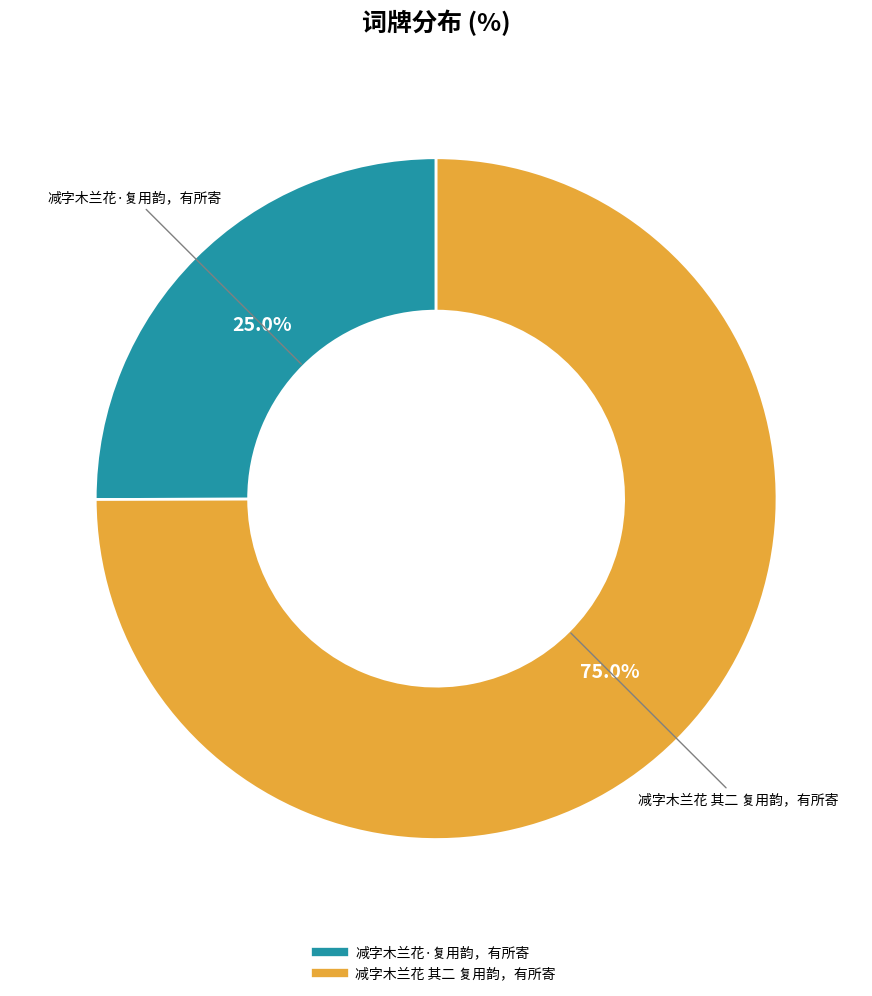

What is the ratio of the value at 减字木兰花 其二 复用韵，有所寄 to the value at 减字木兰花·复用韵，有所寄?

3.0